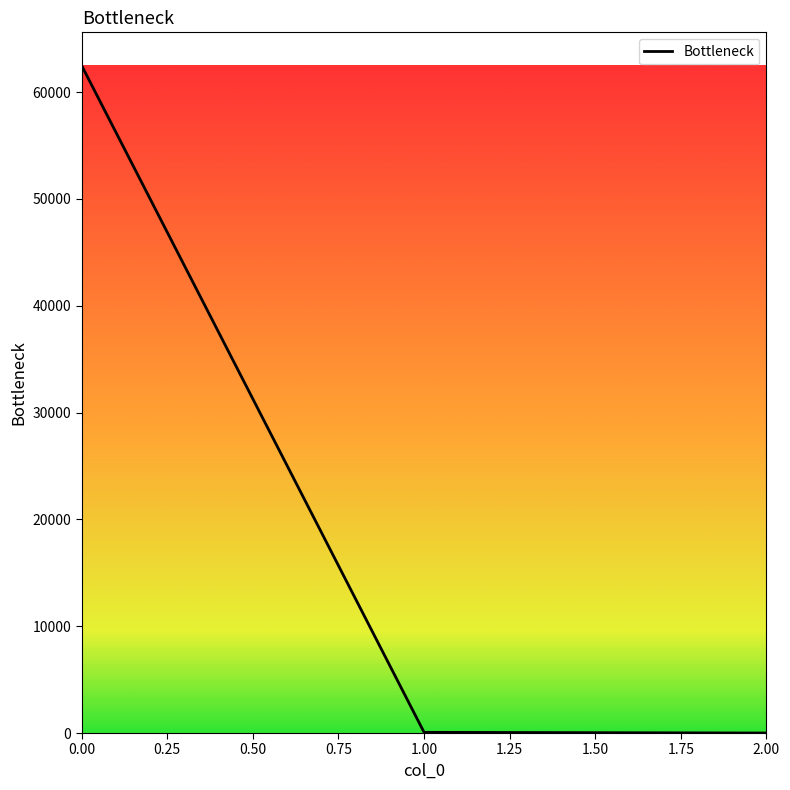

What is the maximum value shown in the chart?

62469.4